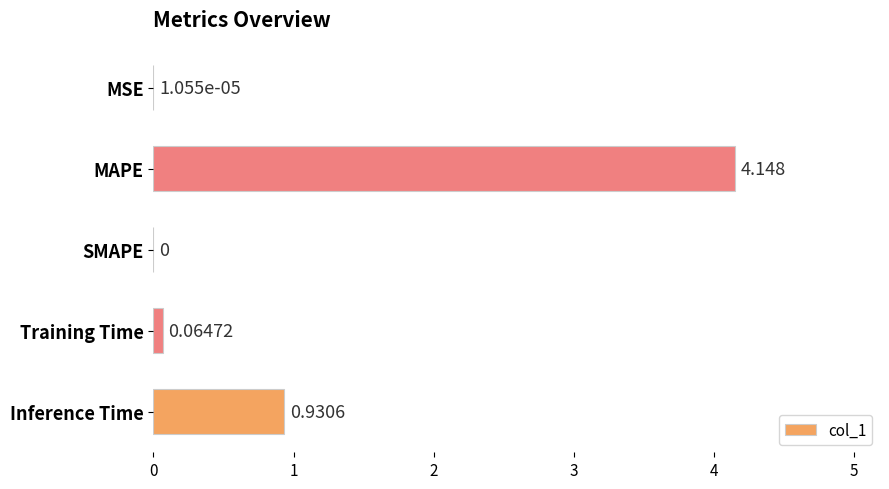

Where is the data nearest to the value 2?

Inference Time